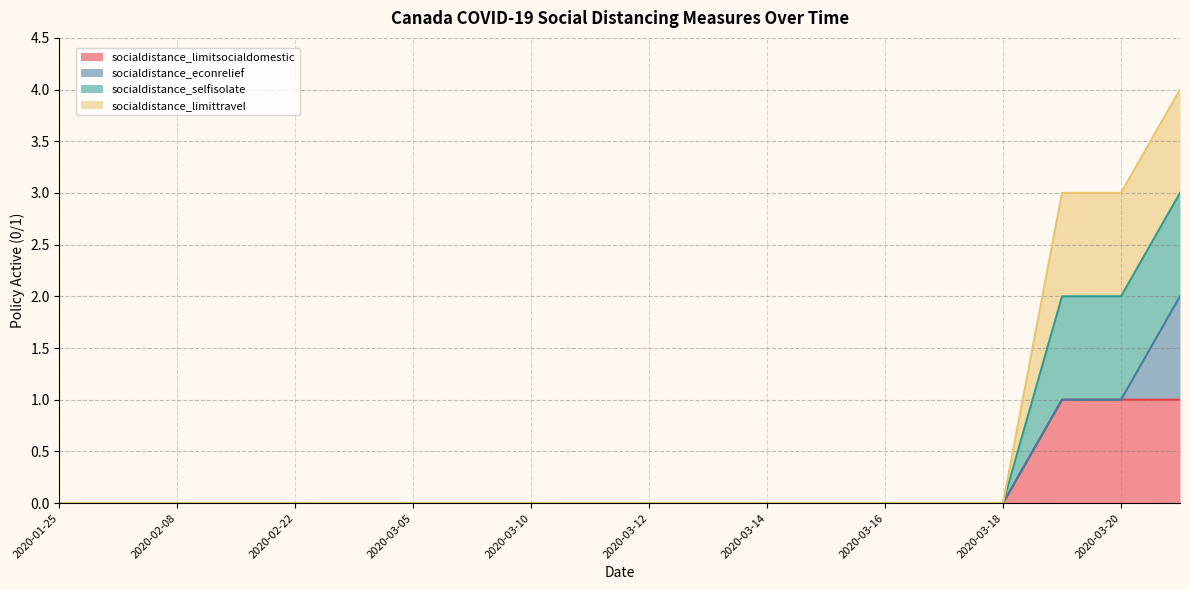

Is the value of socialdistance_selfisolate at 2020-01-25 greater than the value of socialdistance_limitsocialdomestic at 2020-03-10?

No